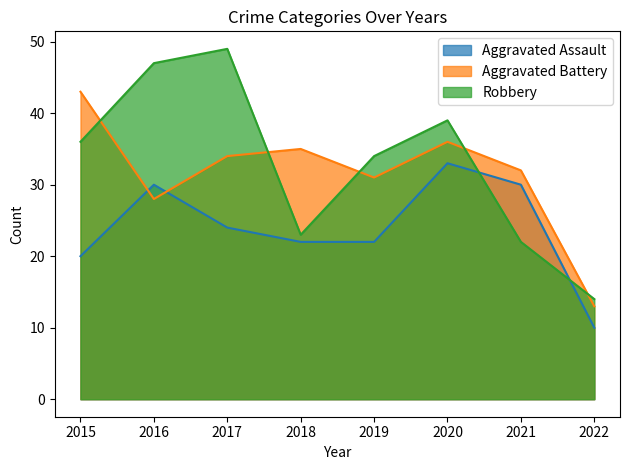

What is the approximate value of Robbery at 2019, to the nearest 10?

30